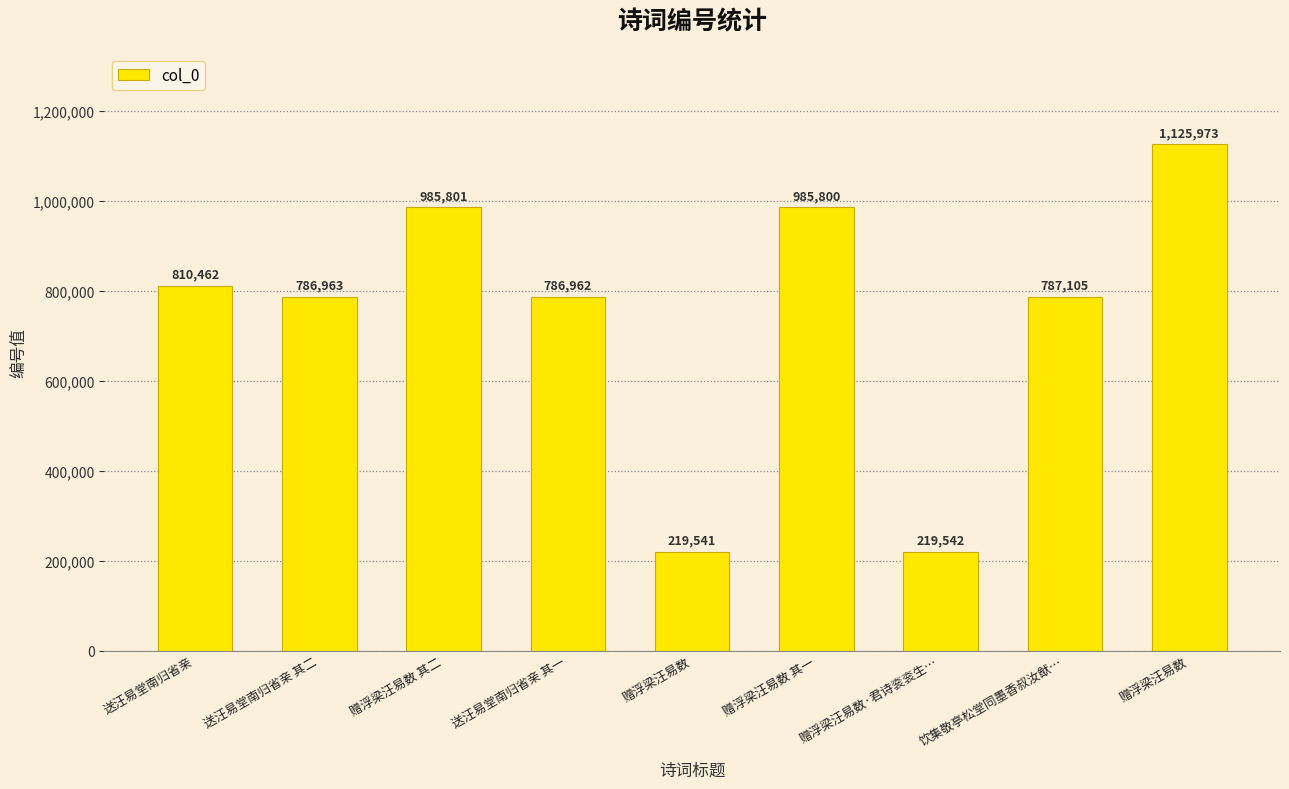

What is the smallest value displayed?

219541